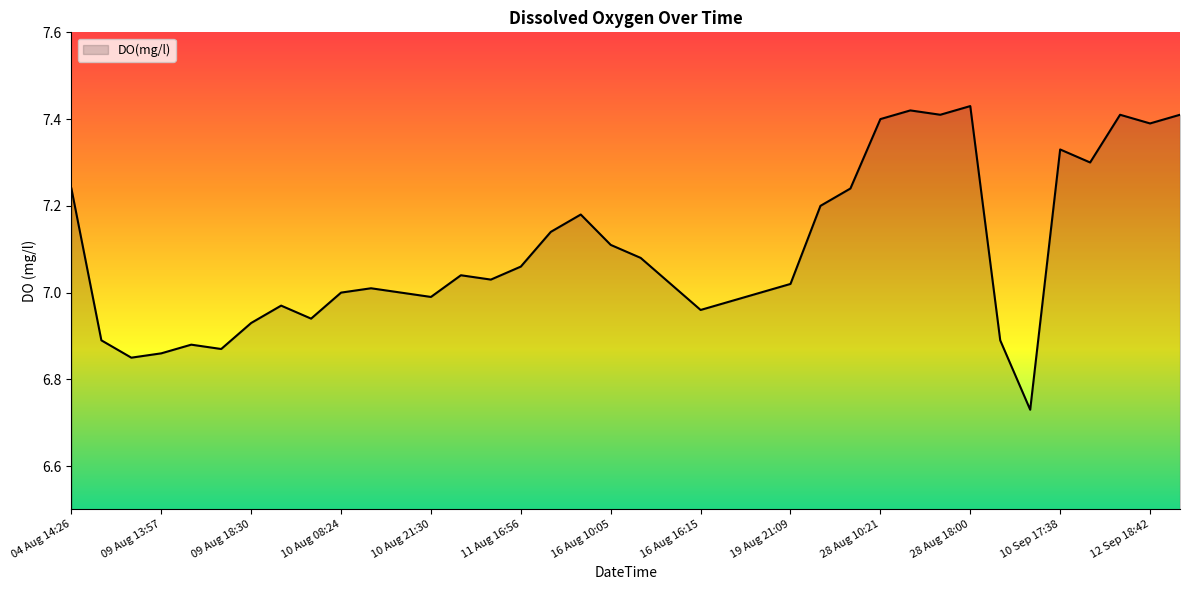

What is the difference between the maximum and minimum values?

0.7